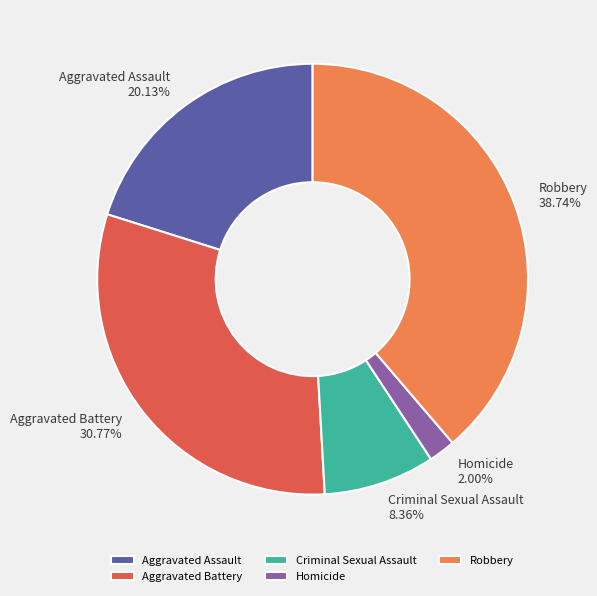

What percentage do Homicide and Aggravated Assault together represent?

22.1%